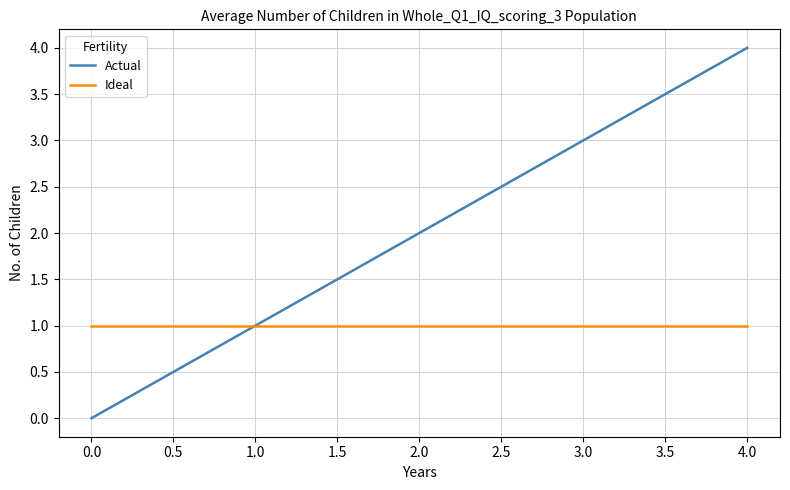

Rank the series by their maximum value, from lowest to highest.

Ideal, Actual